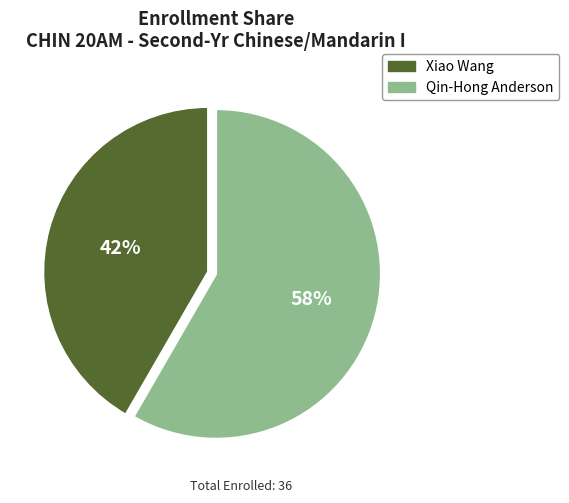

How many slices are in this pie chart?

2